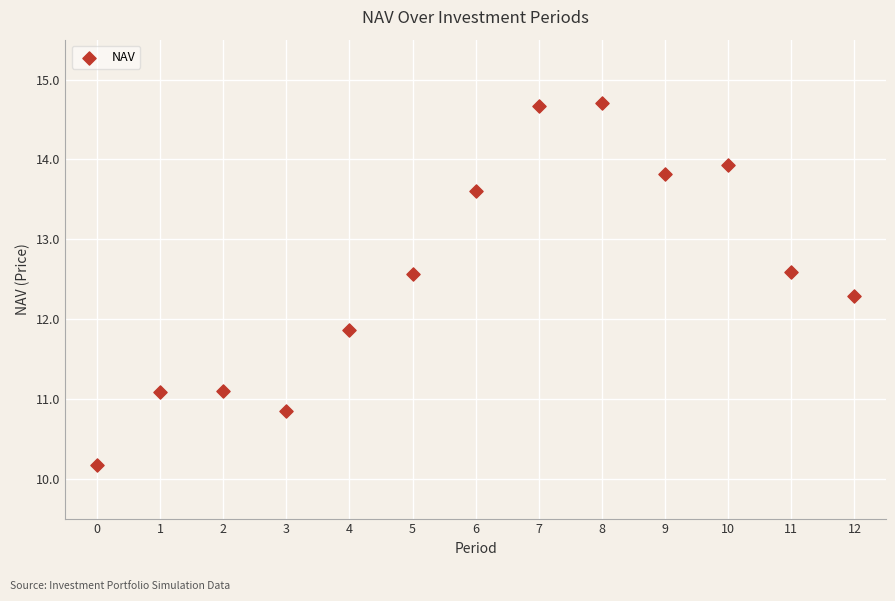

What Y value in the scatter plot is closest to 12?

11.9